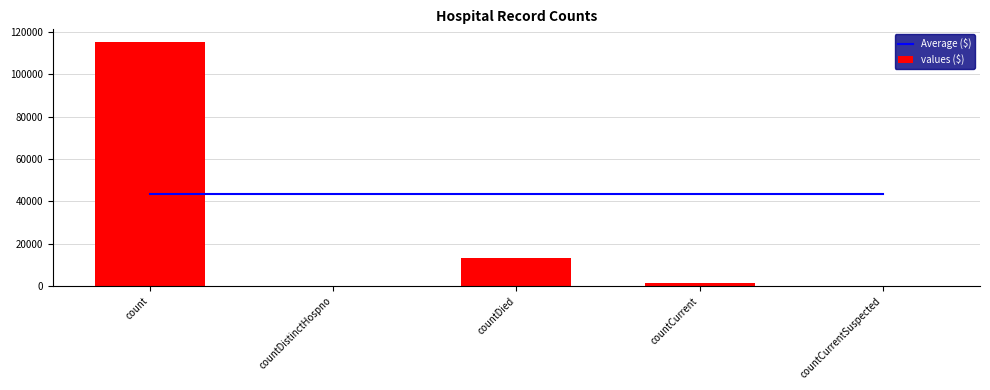

Between countDistinctHospno and countDied, which series saw the biggest shift?

values ($)